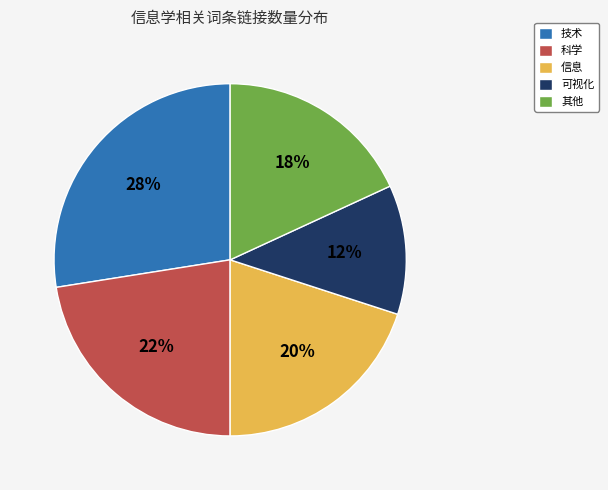

Do 可视化 and 技术 together represent more than half of the pie?

No